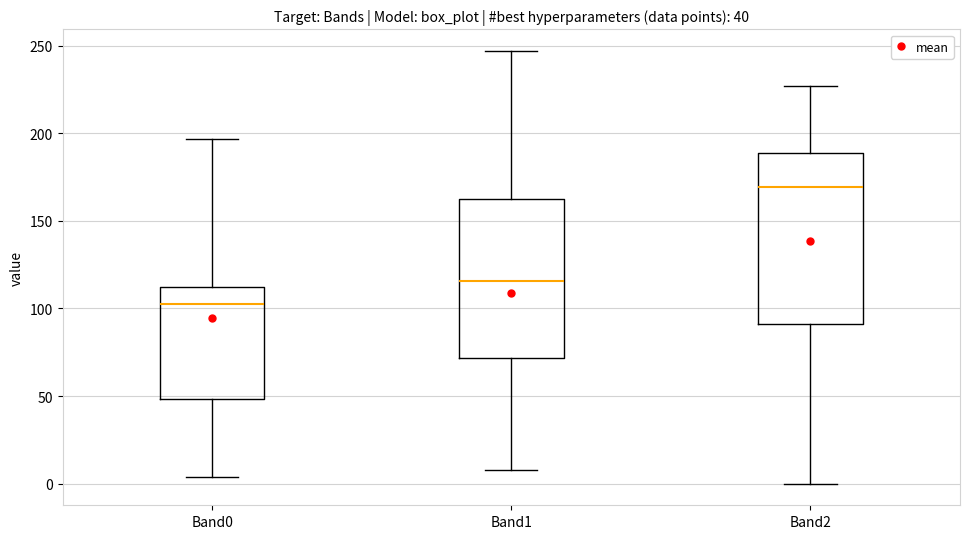

Comparing the boxes themselves (not the whiskers), which one is the tallest?

Band2